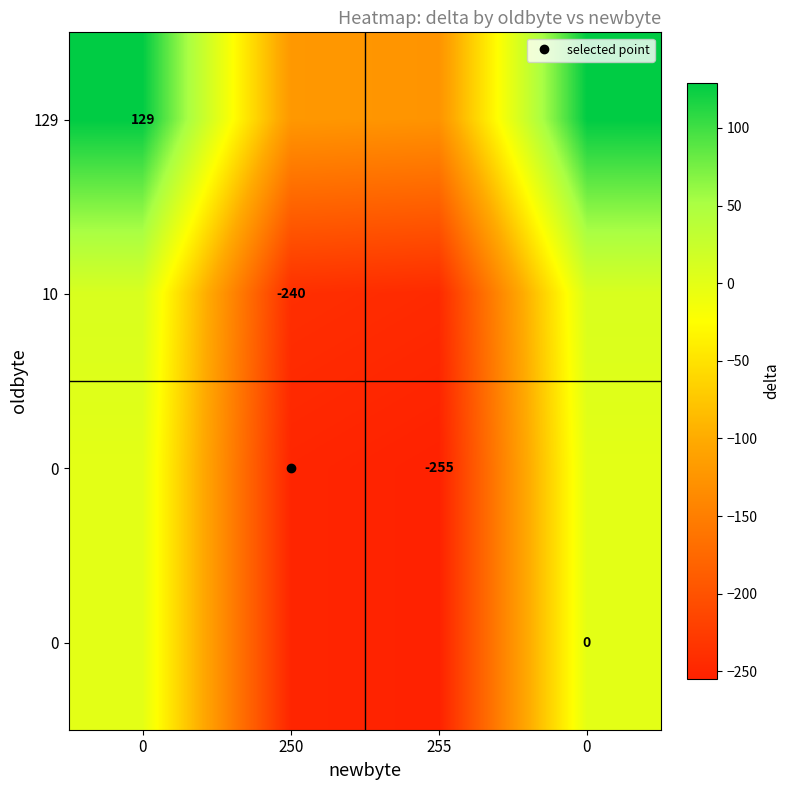

Count the number of data series in this chart.

4